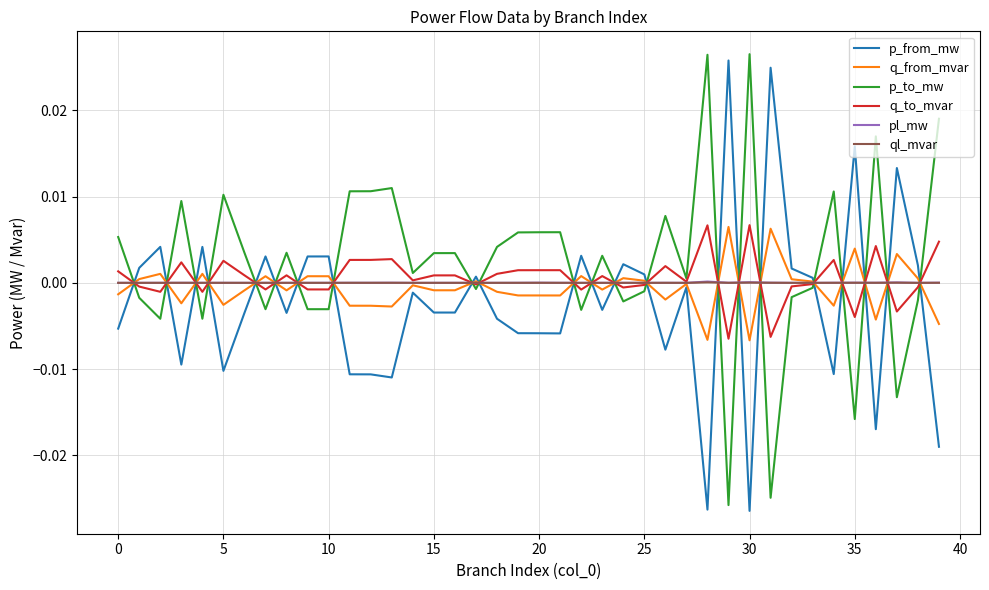

What are all the series names shown in the legend?

p_from_mw, q_from_mvar, p_to_mw, q_to_mvar, pl_mw, ql_mvar